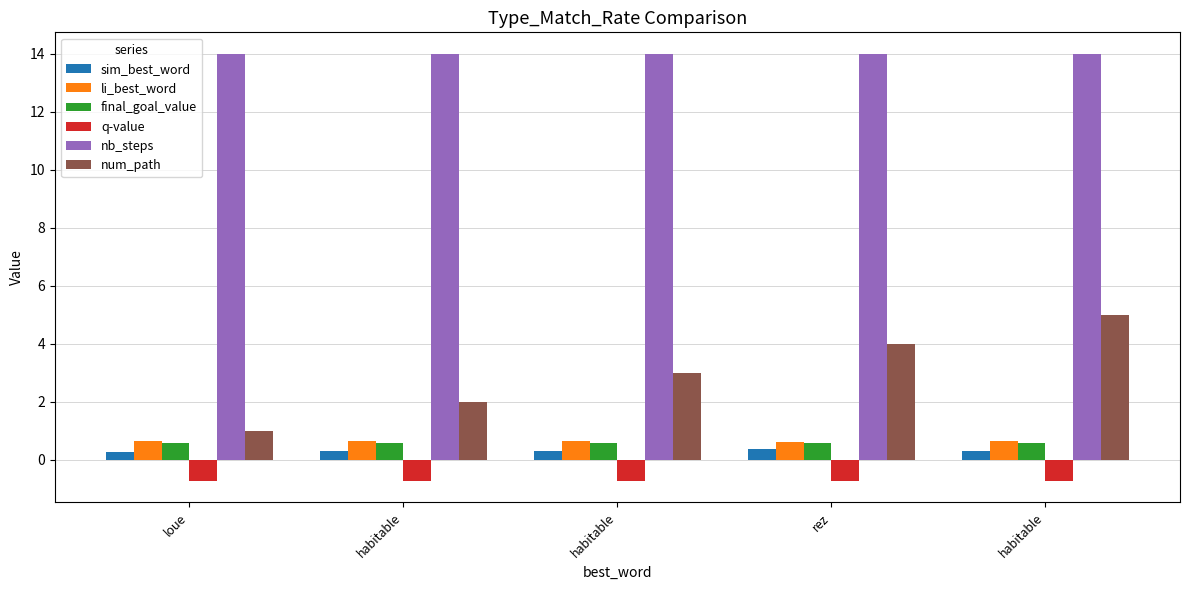

What is the difference between the highest and lowest values at loue?

14.7